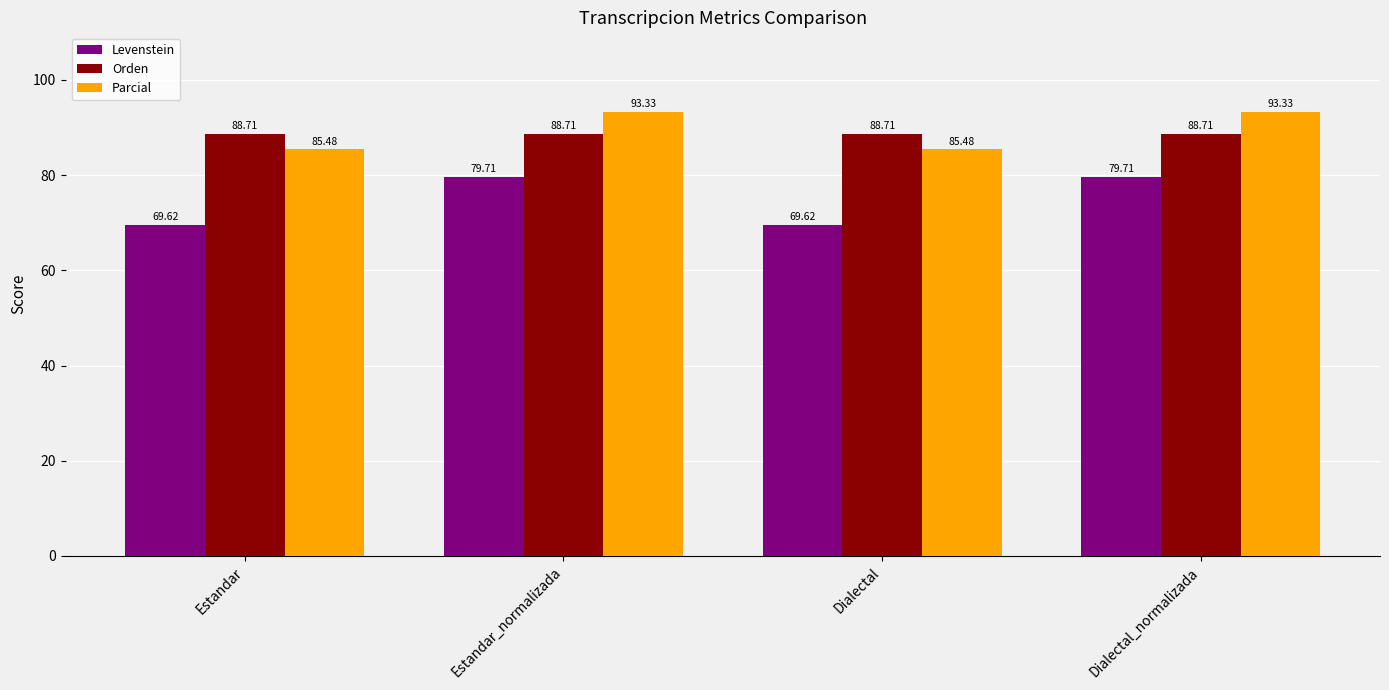

What is the sum of all Orden values?

354.8